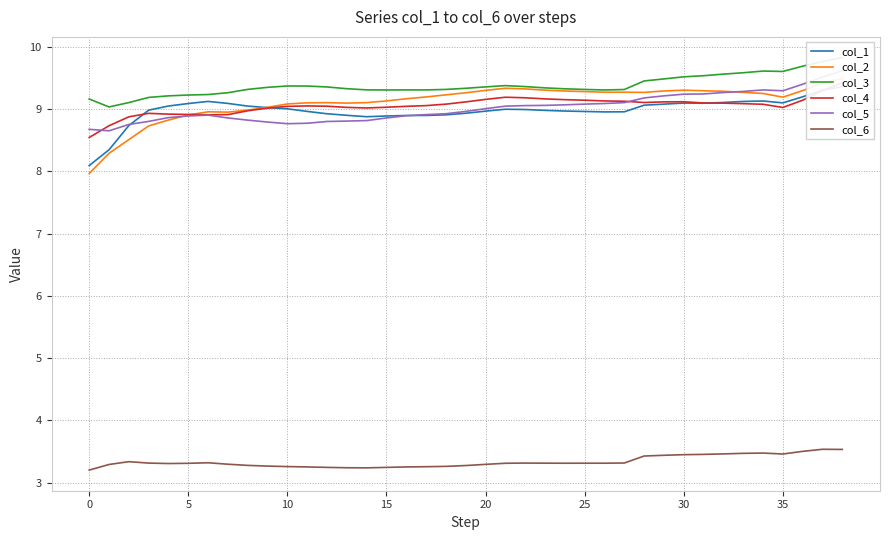

At which category is the sum across all series the highest?

38